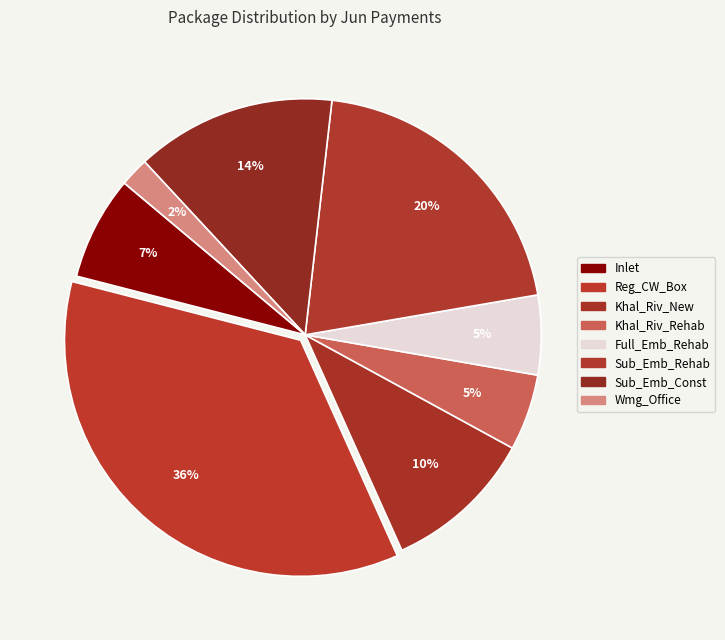

To the nearest percent, what is the difference between the largest and smallest slice percentages?

34%